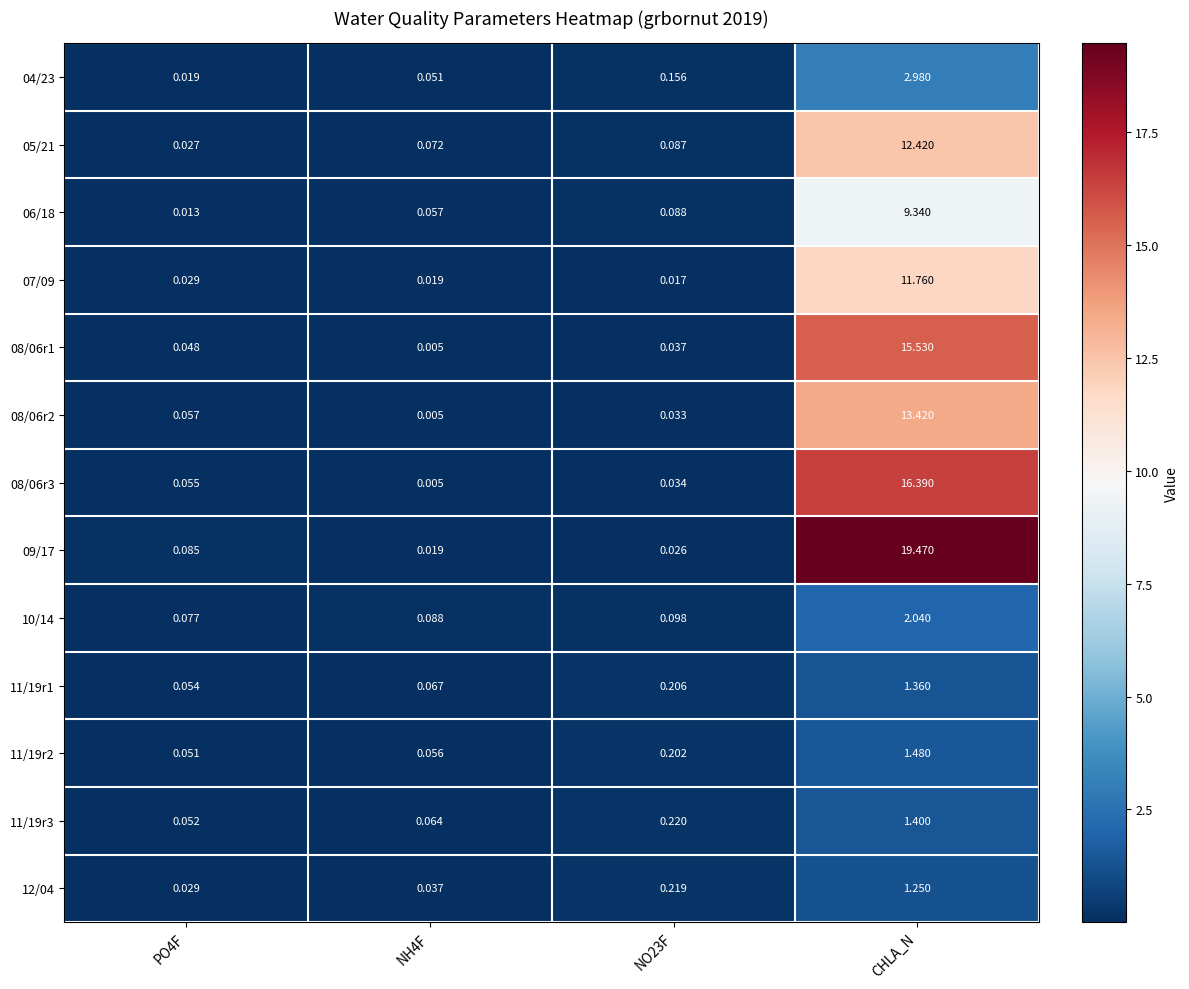

Which series changed the most between PO4F and CHLA_N?

09/17